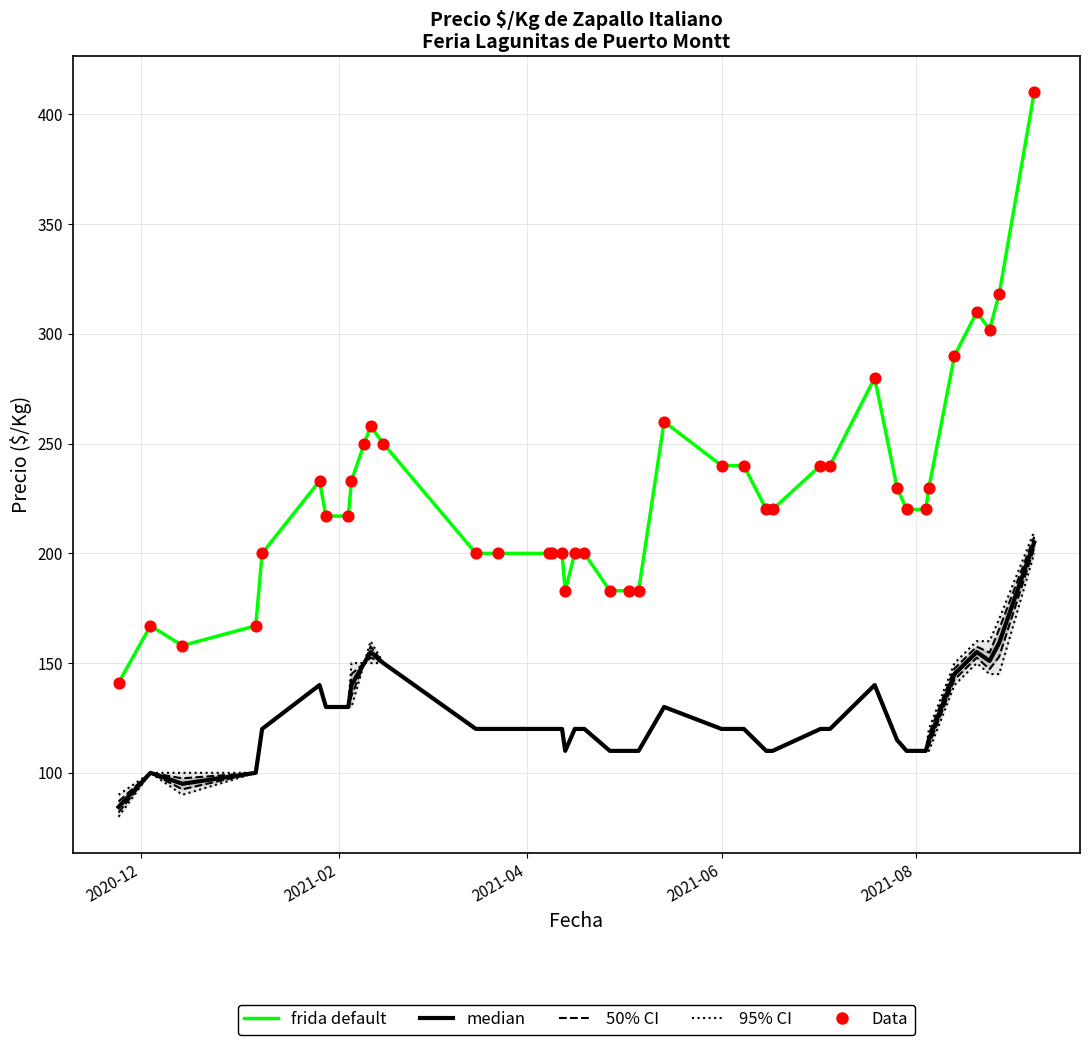

Which series has the largest Y range (max minus min)?

frida default